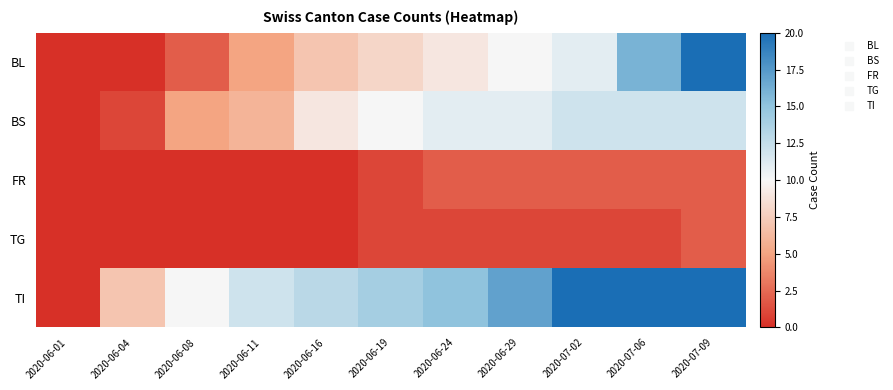

Reading left to right, transcribe all the data shown in this chart.

BL: 2020-06-01=0	2020-06-04=0	2020-06-08=2	2020-06-11=5	2020-06-16=7	2020-06-19=8	2020-06-24=9	2020-06-29=10	2020-07-02=11	2020-07-06=16	2020-07-09=20
BS: 2020-06-01=0	2020-06-04=1	2020-06-08=5	2020-06-11=6	2020-06-16=9	2020-06-19=10	2020-06-24=11	2020-06-29=11	2020-07-02=12	2020-07-06=12	2020-07-09=12
FR: 2020-06-01=0	2020-06-04=0	2020-06-08=0	2020-06-11=0	2020-06-16=0	2020-06-19=1	2020-06-24=2	2020-06-29=2	2020-07-02=2	2020-07-06=2	2020-07-09=2
TG: 2020-06-01=0	2020-06-04=0	2020-06-08=0	2020-06-11=0	2020-06-16=0	2020-06-19=1	2020-06-24=1	2020-06-29=1	2020-07-02=1	2020-07-06=1	2020-07-09=2
TI: 2020-06-01=0	2020-06-04=7	2020-06-08=10	2020-06-11=12	2020-06-16=13	2020-06-19=14	2020-06-24=15	2020-06-29=17	2020-07-02=20	2020-07-06=20	2020-07-09=20